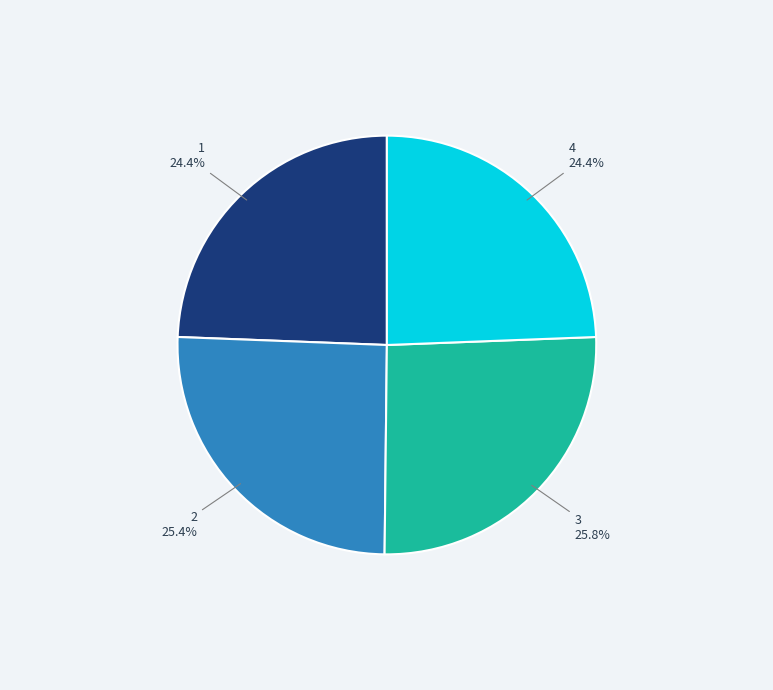

Does any single category account for the majority?

No